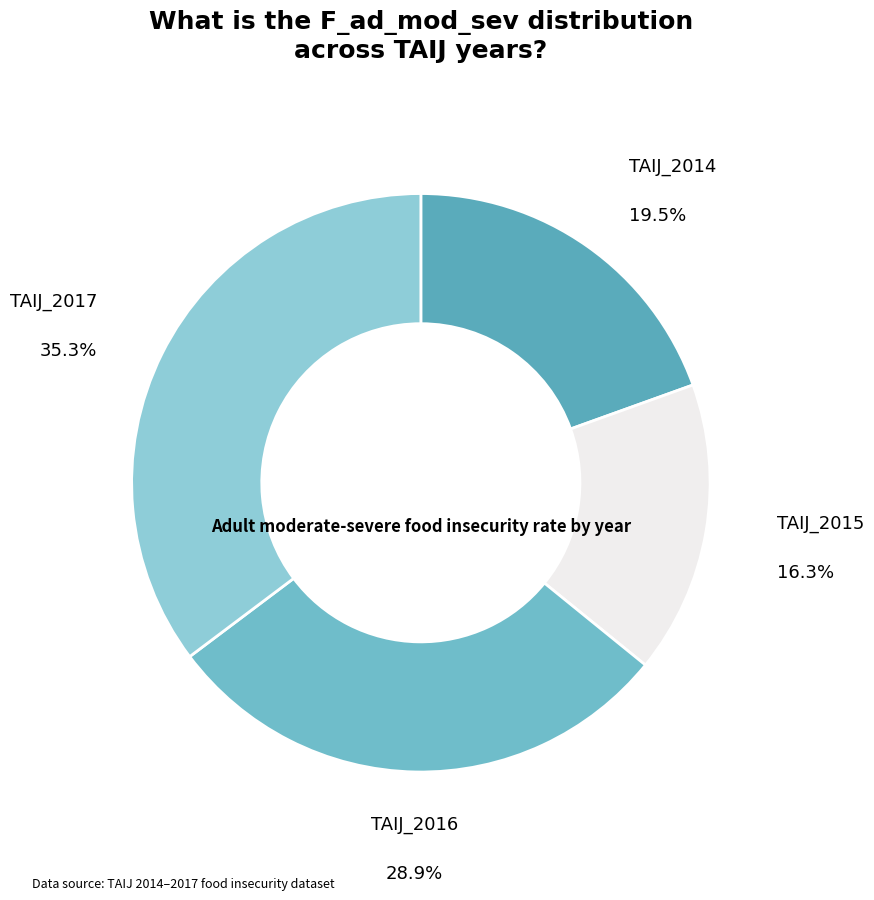

Rank the categories by value from lowest to highest.

TAIJ_2015, TAIJ_2014, TAIJ_2016, TAIJ_2017